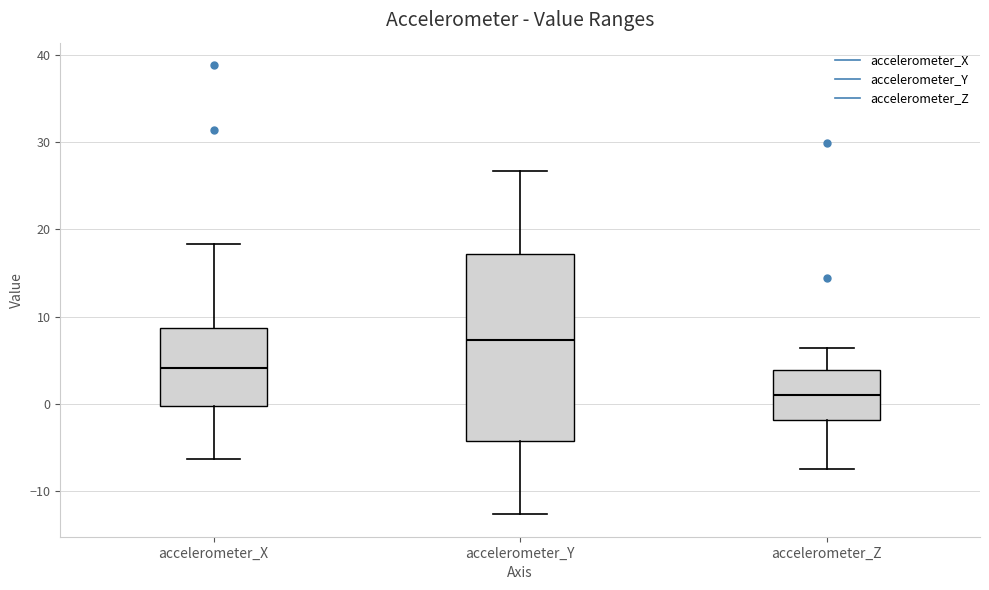

Reading left to right, read every box against the y-axis: the position of its median line, the range the box covers, and the ends of its whiskers. The values are not printed on the chart, so give them approximately, as read against the axis.

accelerometer_X: median 4, box 0 to 9, whiskers -6 to 18
accelerometer_Y: median 7, box -4 to 17, whiskers -13 to 27
accelerometer_Z: median 1, box -2 to 4, whiskers -7 to 6